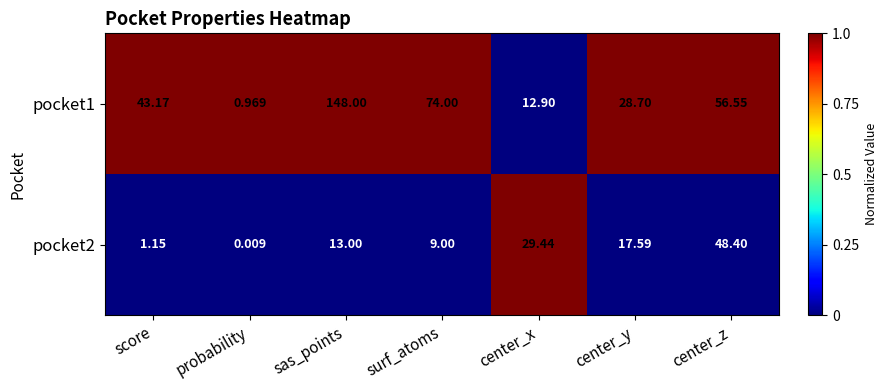

Which category has the highest value in the pocket2 series?

center_z